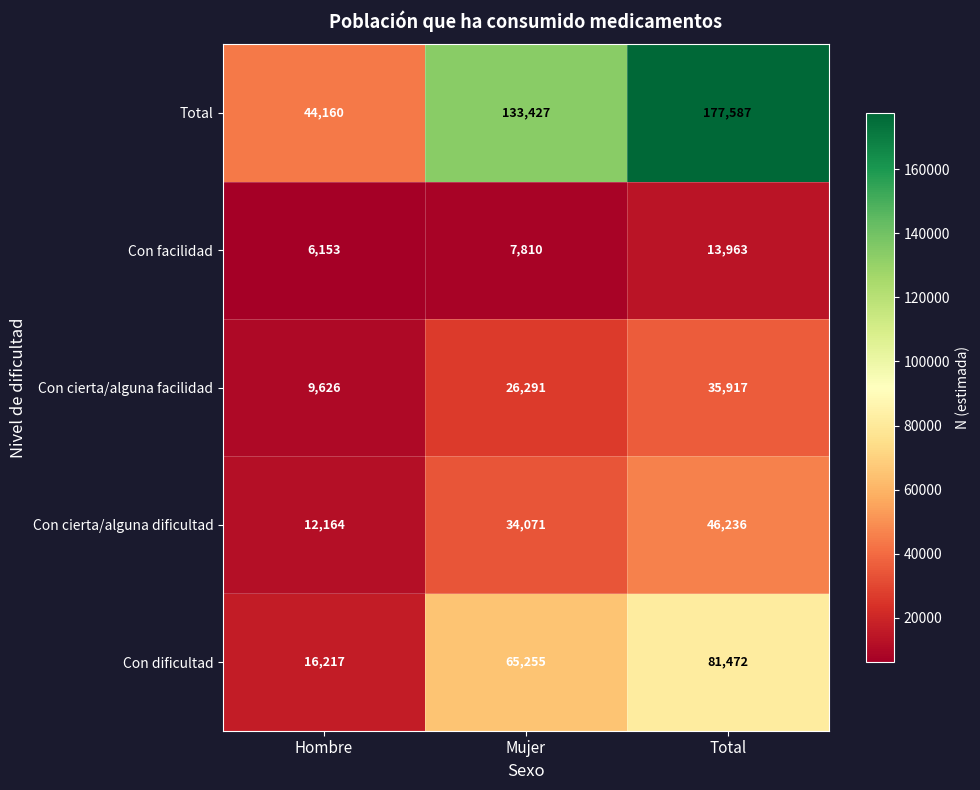

What is the difference between the maximum and minimum values in the Con dificultad series?

65255